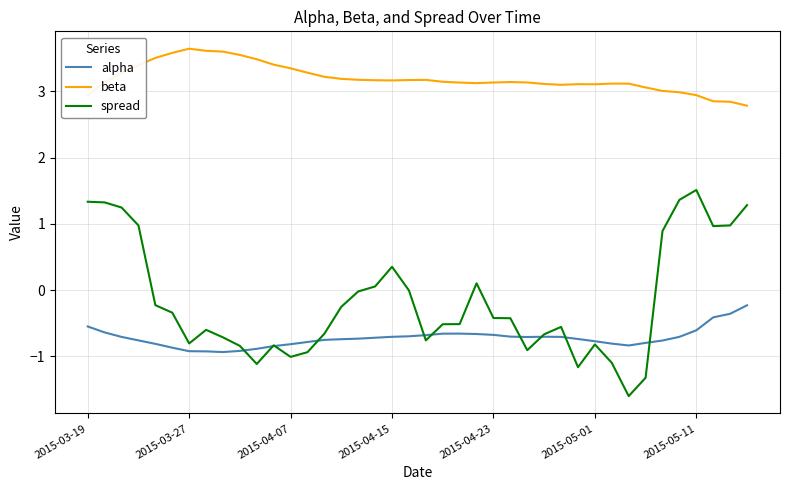

True or false: beta and alpha cross at least once.

False